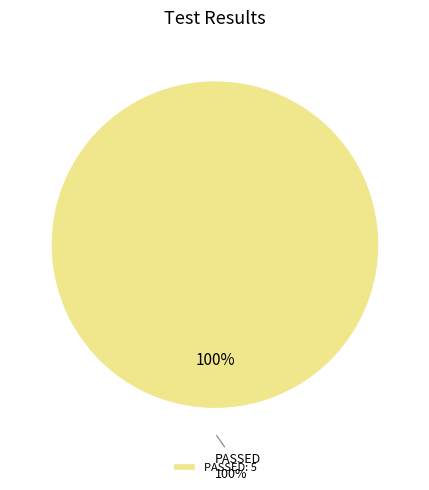

What is the largest slice in the pie chart?

PASSED